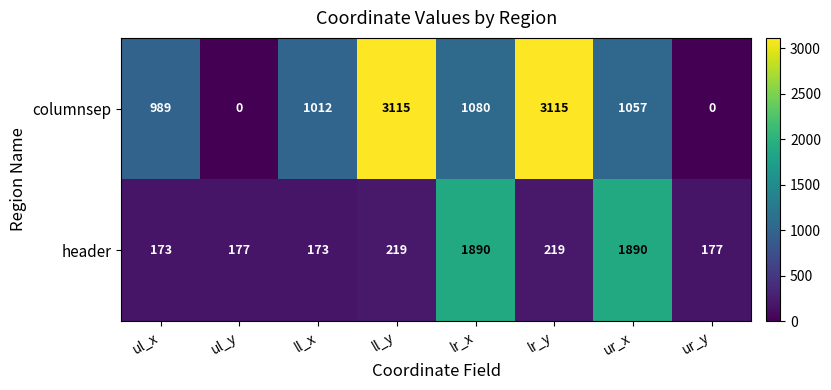

At how many categories does at least one series exceed 1623?

4